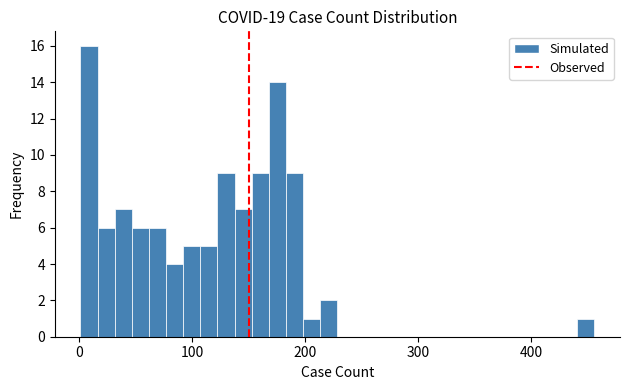

Read against the x-axis, roughly where is the centre of the tallest bar?

10